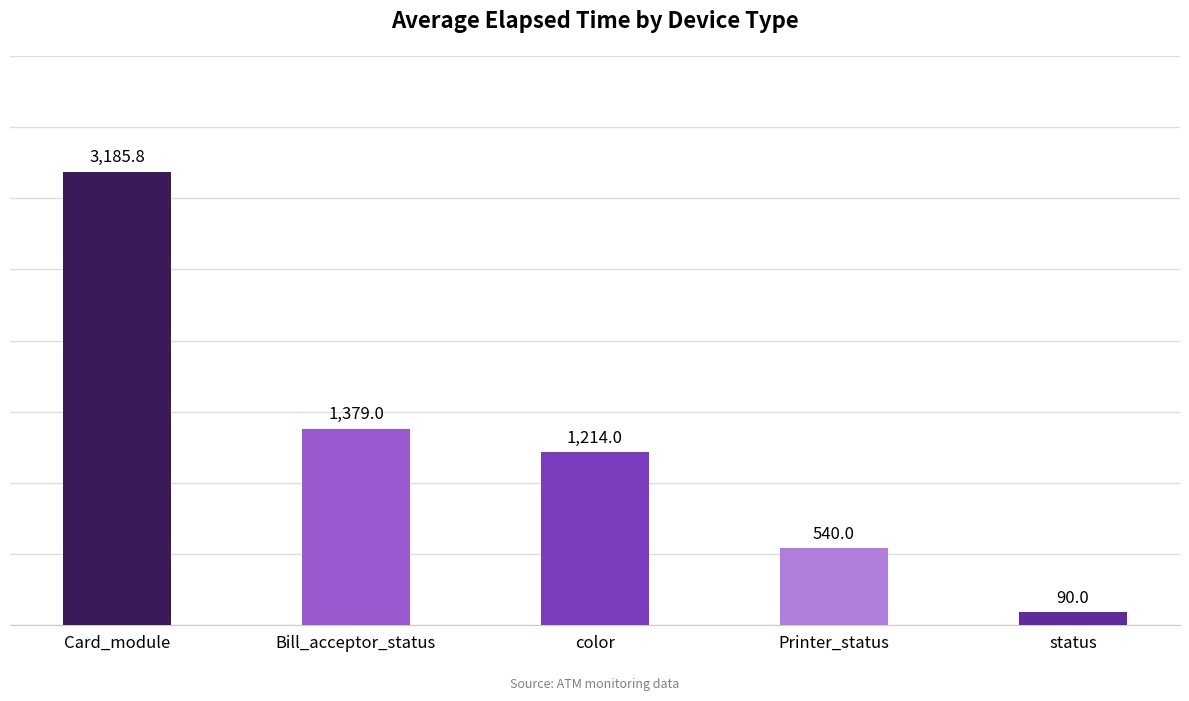

What position from the right is Bill_acceptor_status?

4